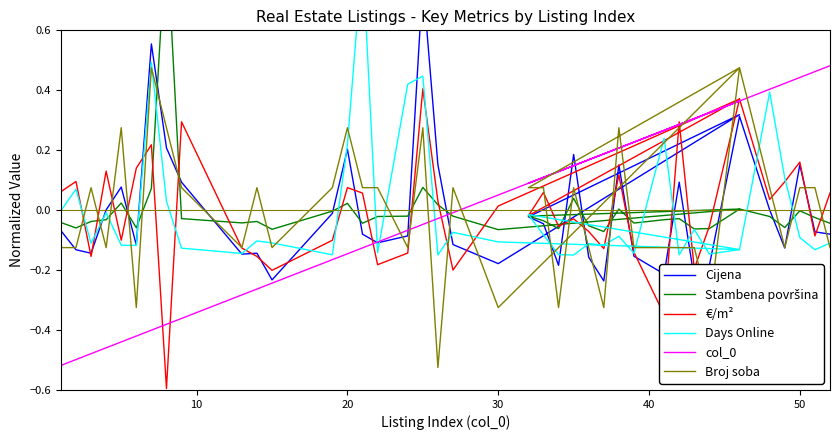

Rank the series by their maximum value, from highest to lowest.

Stambena površina, Days Online, Cijena, col_0, Broj soba, €/m²